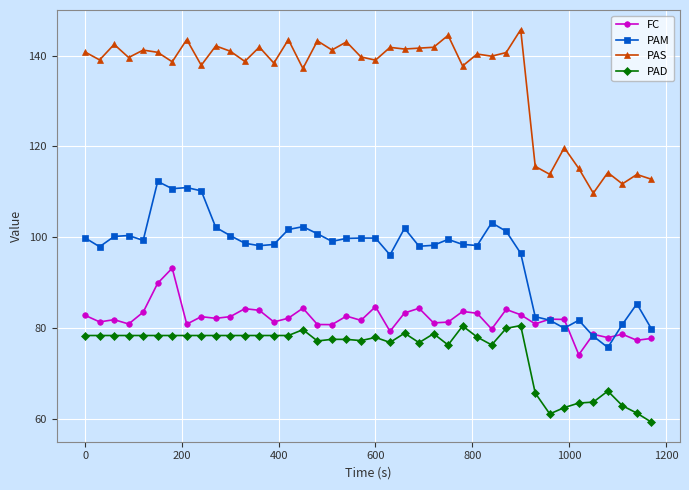

What is the smallest value displayed?

59.4